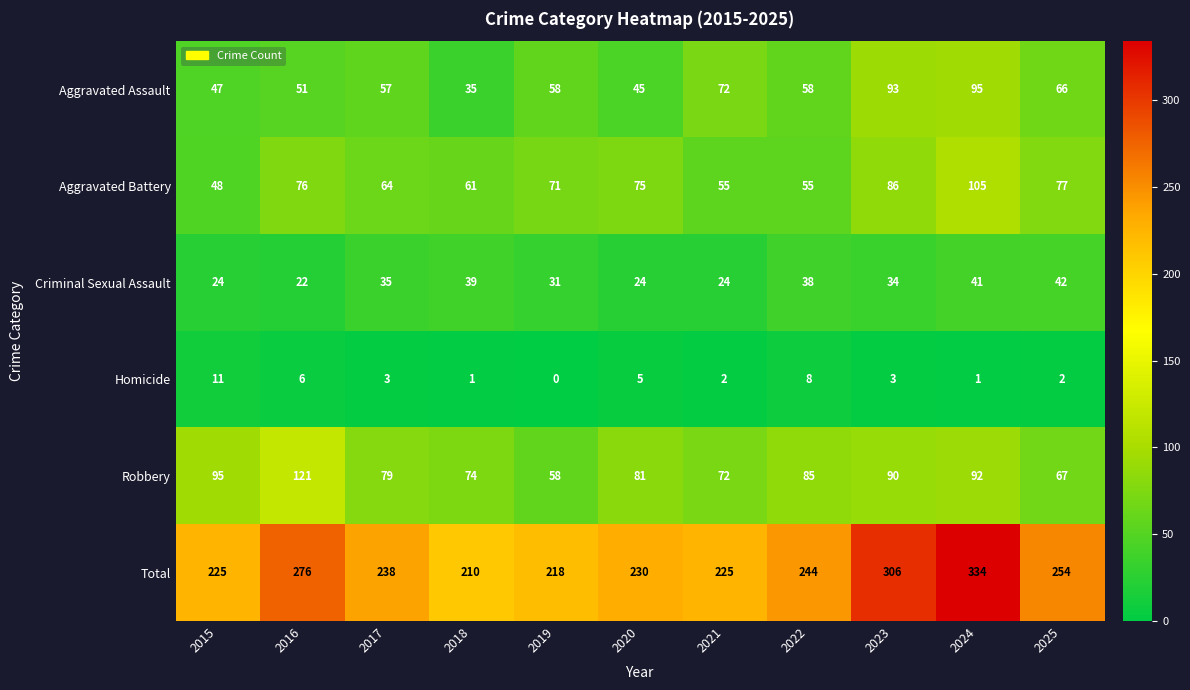

True or false: Robbery has a value of 121 at 2016.

True